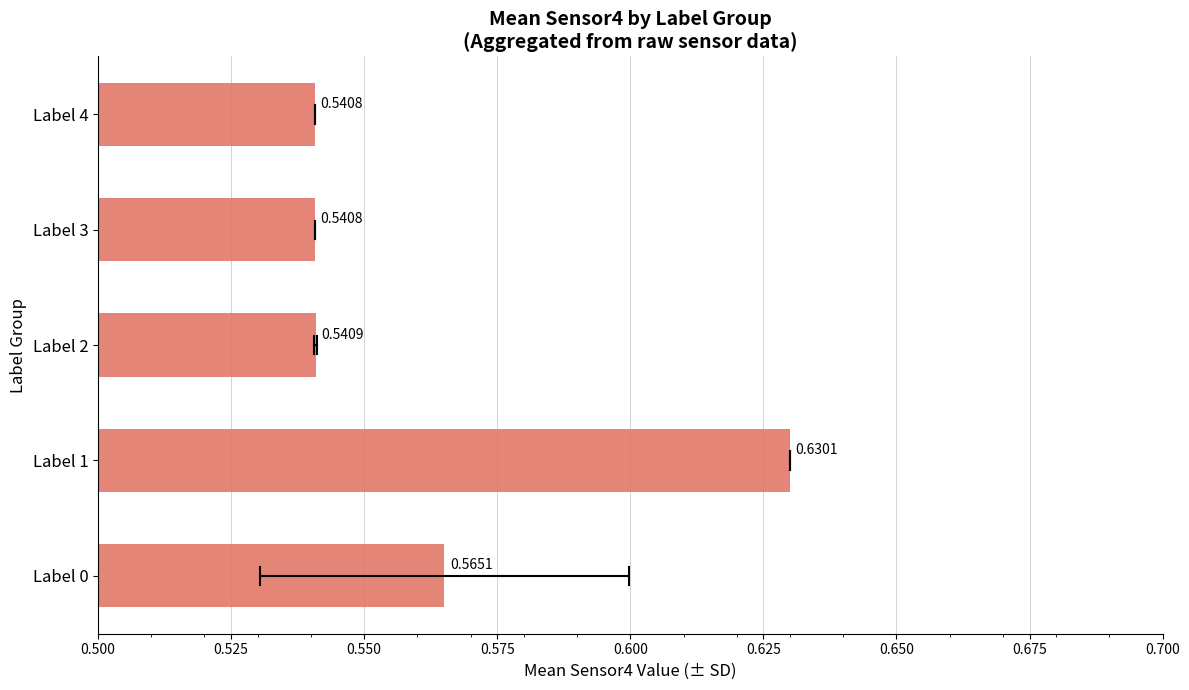

What is the sum of all values?

2.8